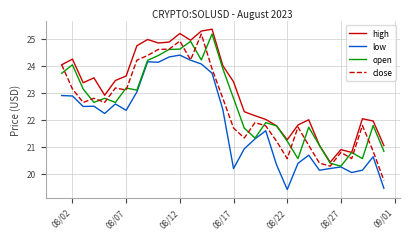

What is the highest value of the low series?

24.4